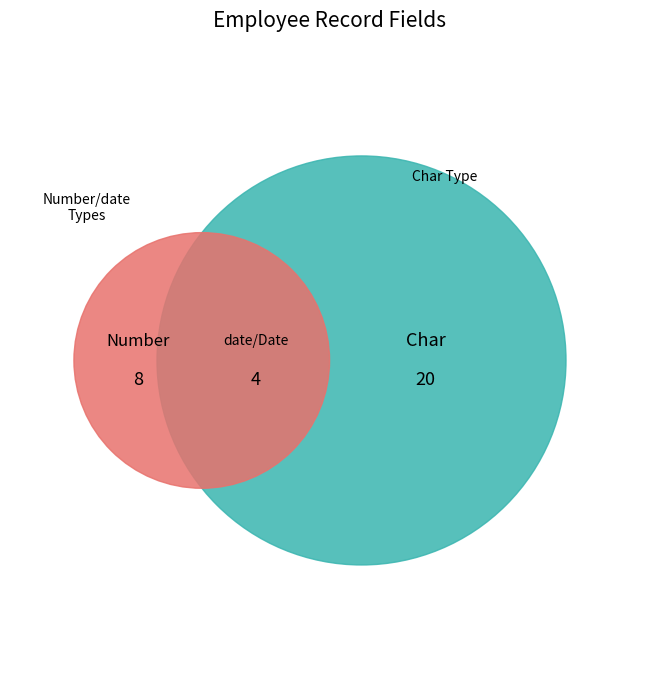

Is it true that Char is 62% of the pie?

True